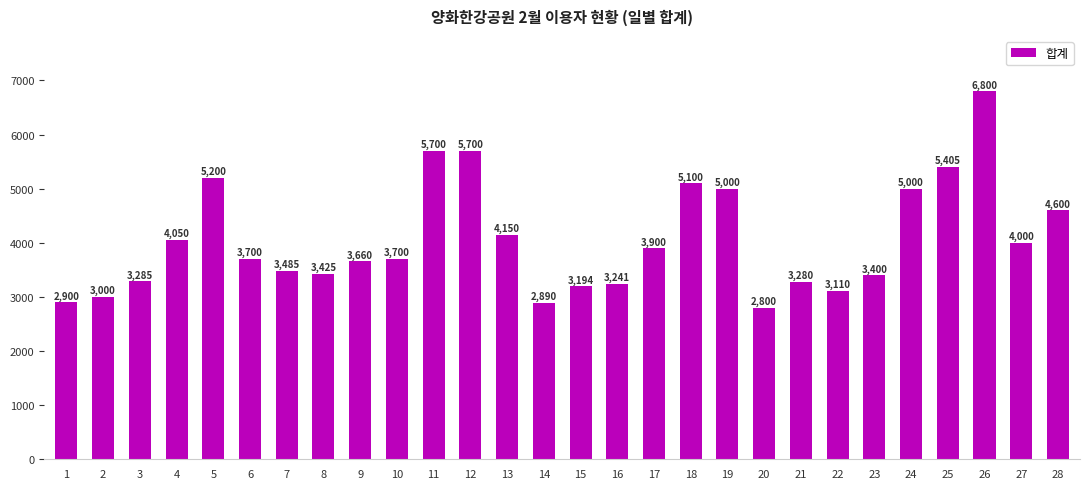

At which label does the data first exceed 3700?

4